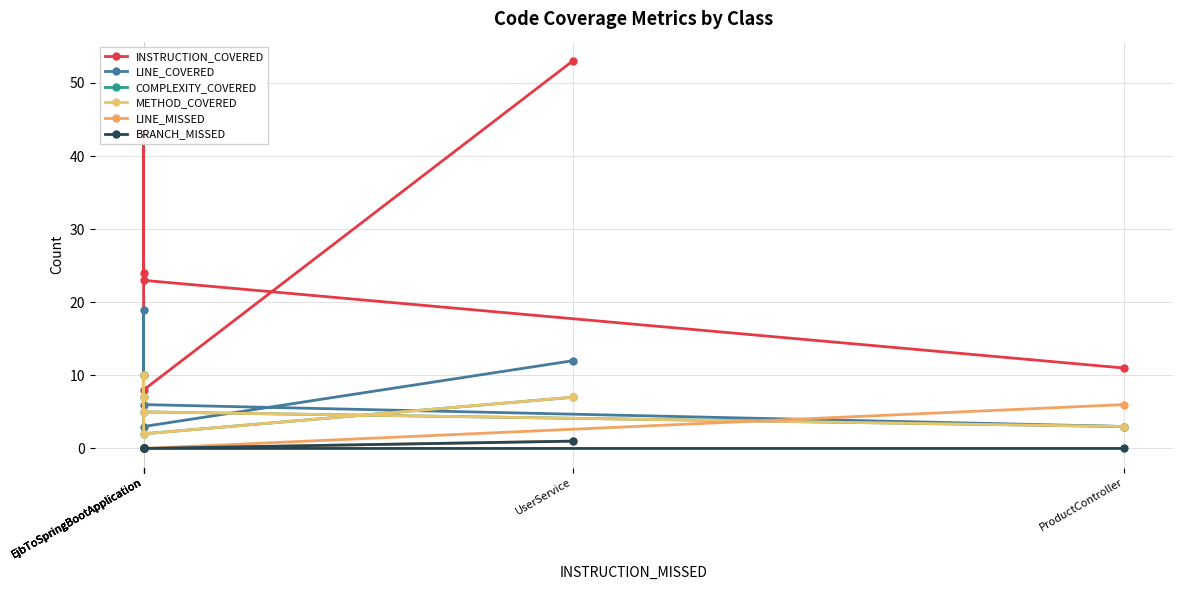

What is the difference between the INSTRUCTION_COVERED values at EjbToSpringBootApplication and EjbToSpringBootApplication?

35